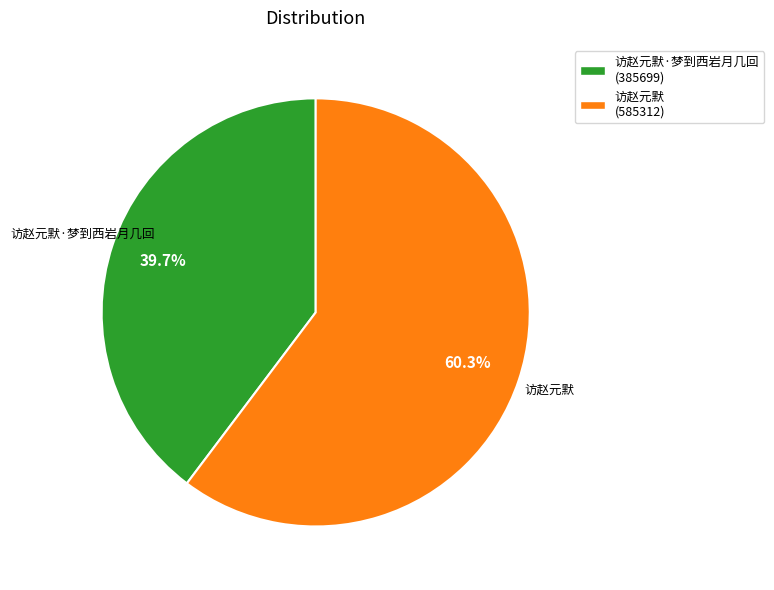

To the nearest percent, what is the average slice percentage?

50%